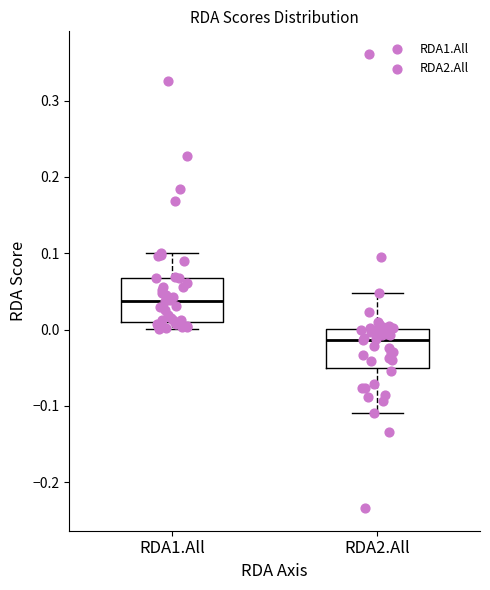

Reading left to right, read every box against the y-axis: the position of its median line, the range the box covers, and the ends of its whiskers. The values are not printed on the chart, so give them approximately, as read against the axis.

RDA1.All: median 0.04, box 0.01 to 0.07, whiskers 0.00 to 0.10
RDA2.All: median -0.01, box -0.05 to 0.00, whiskers -0.11 to 0.05